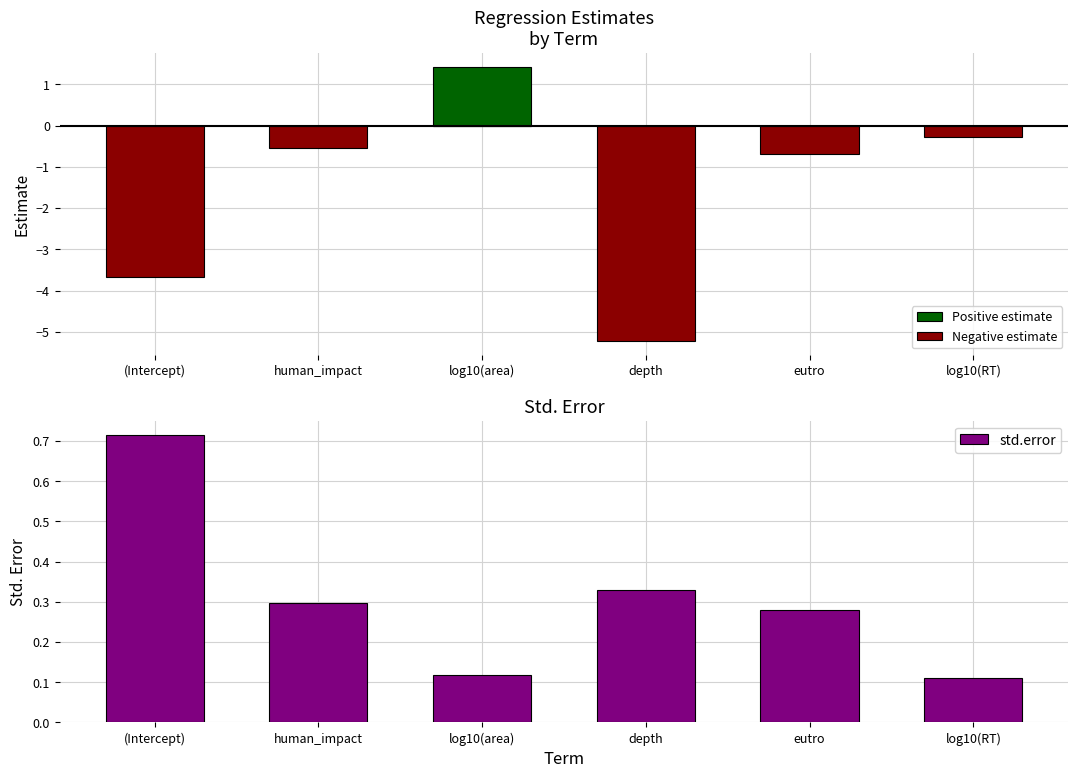

What is the spread (max minus min) of values at (Intercept)?

4.4